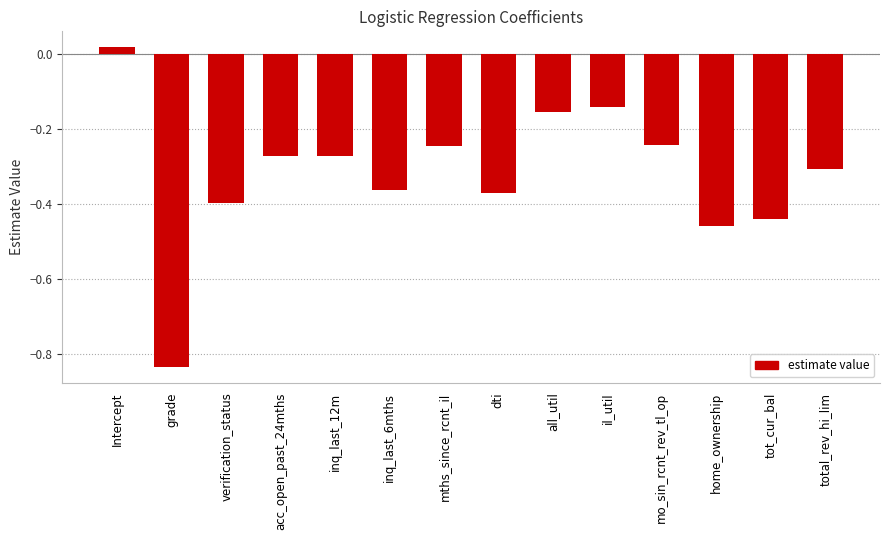

What is the difference between the values at all_util and inq_last_12m?

0.1